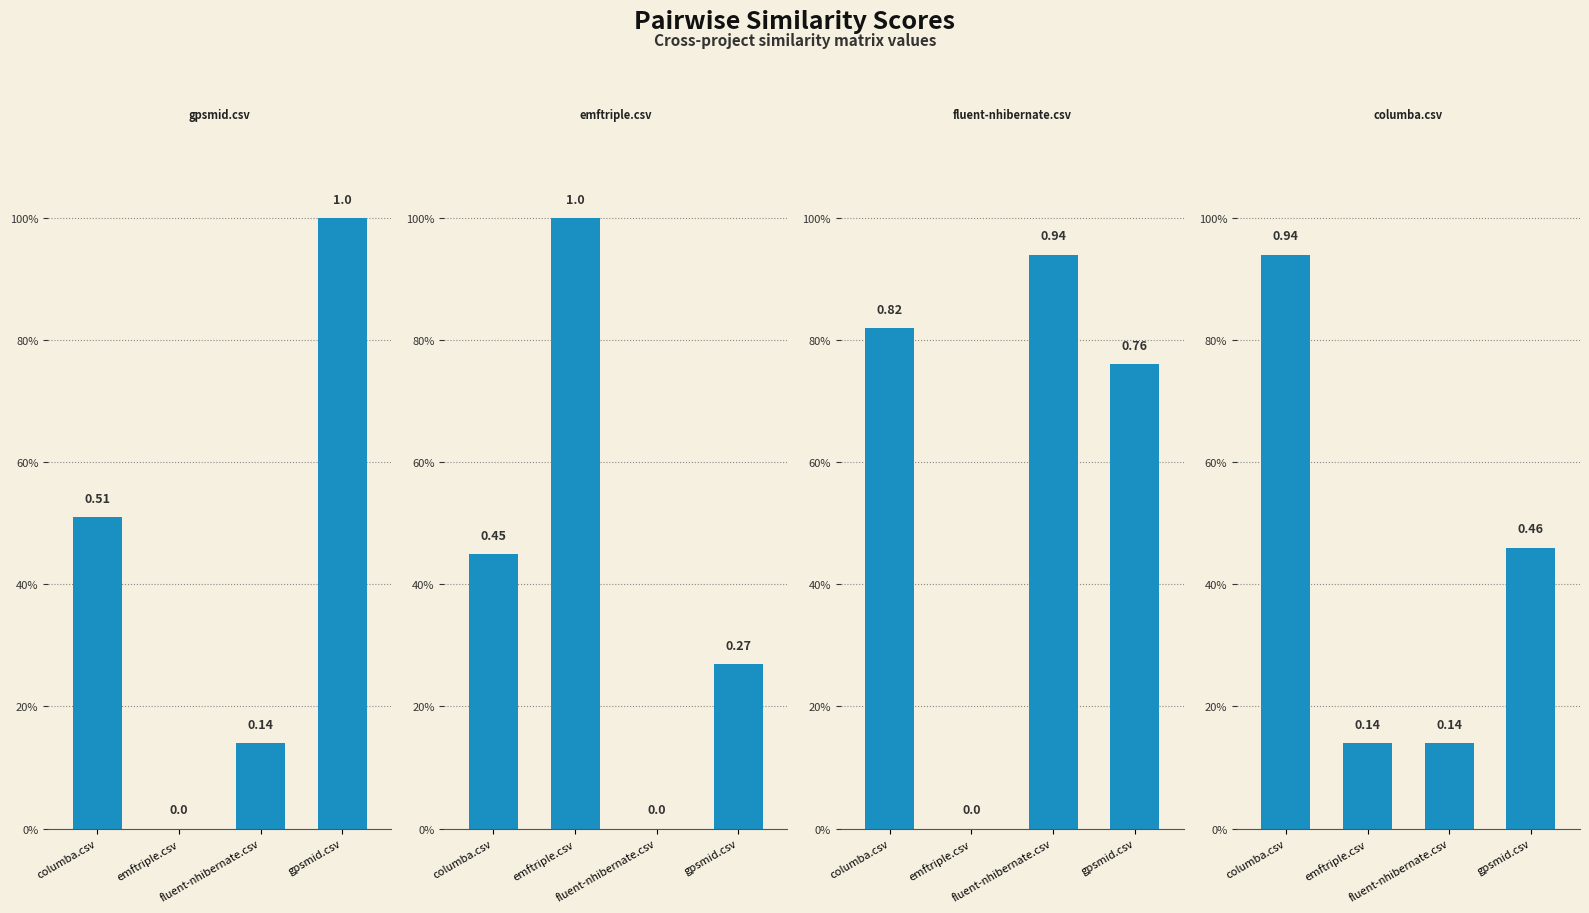

Read the gpsmid.csv value at columba.csv.

0.5